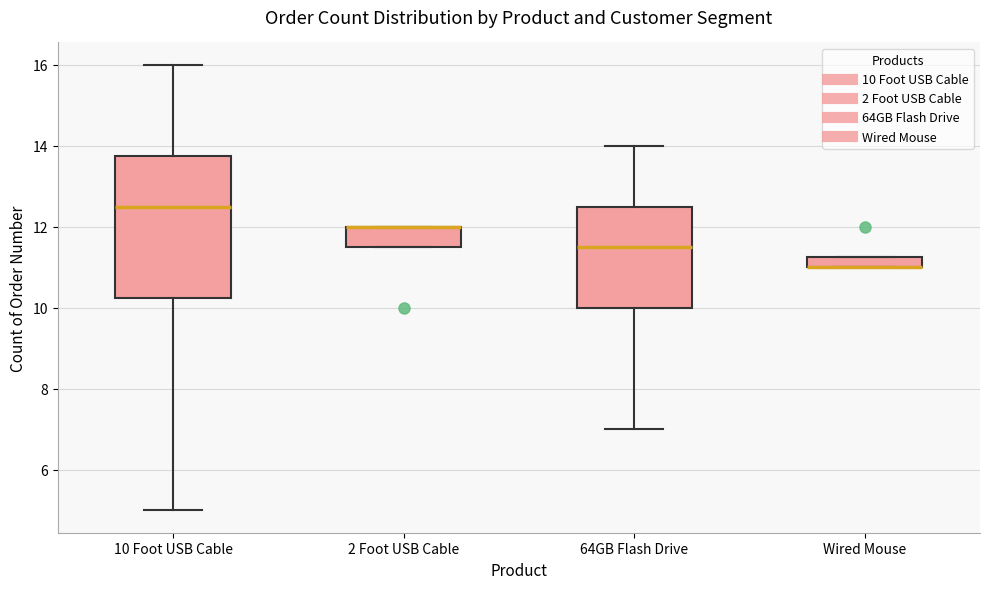

Comparing the boxes themselves (not the whiskers), which one is the tallest?

10 Foot USB Cable